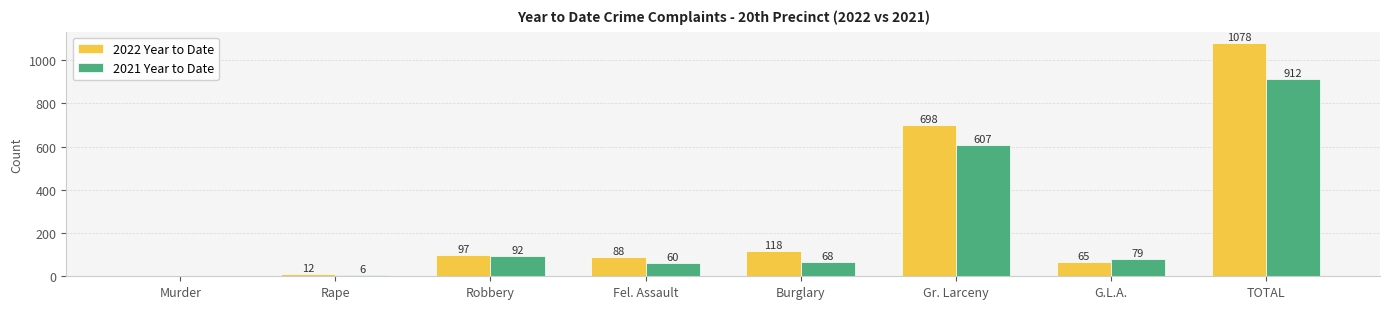

Reading left to right, what are all the values shown in this chart?

2022 Year to Date: Murder=0	Rape=12	Robbery=97	Fel. Assault=88	Burglary=118	Gr. Larceny=698	G.L.A.=65	TOTAL=1078
2021 Year to Date: Murder=0	Rape=6	Robbery=92	Fel. Assault=60	Burglary=68	Gr. Larceny=607	G.L.A.=79	TOTAL=912